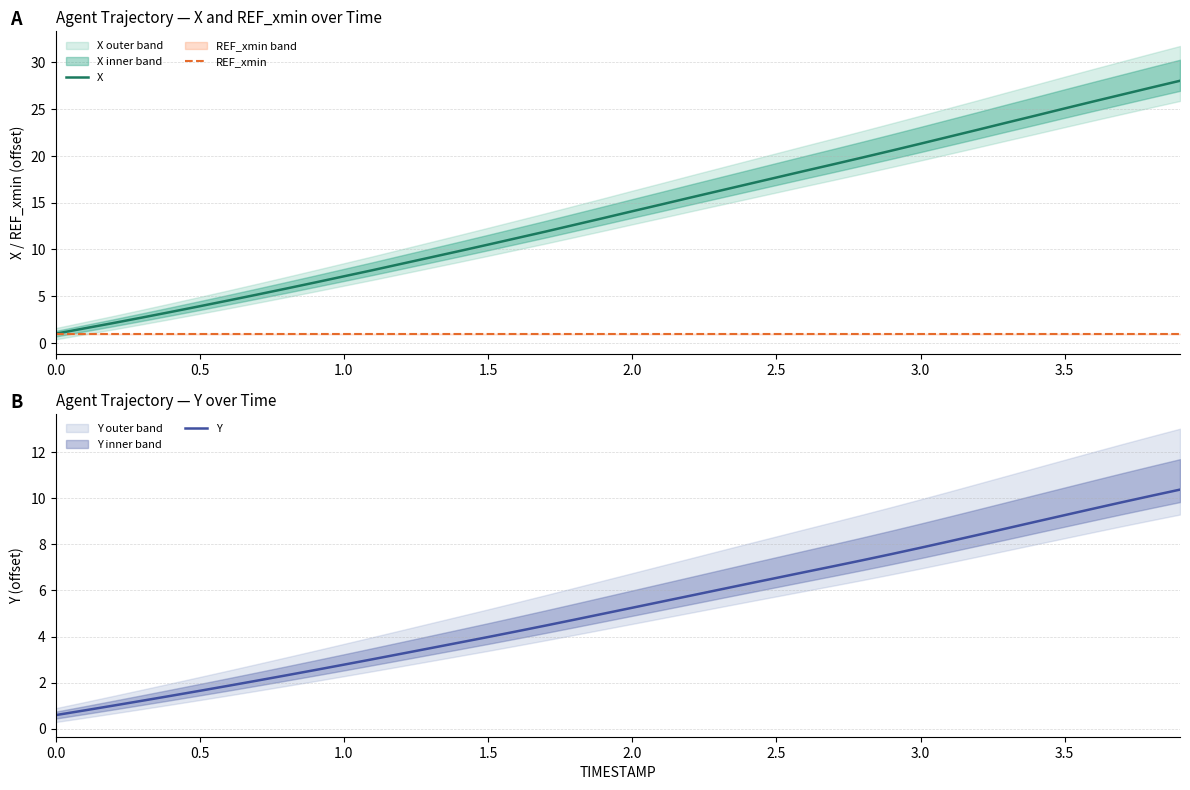

True or false: REF_xmin and X intersect in this chart.

False